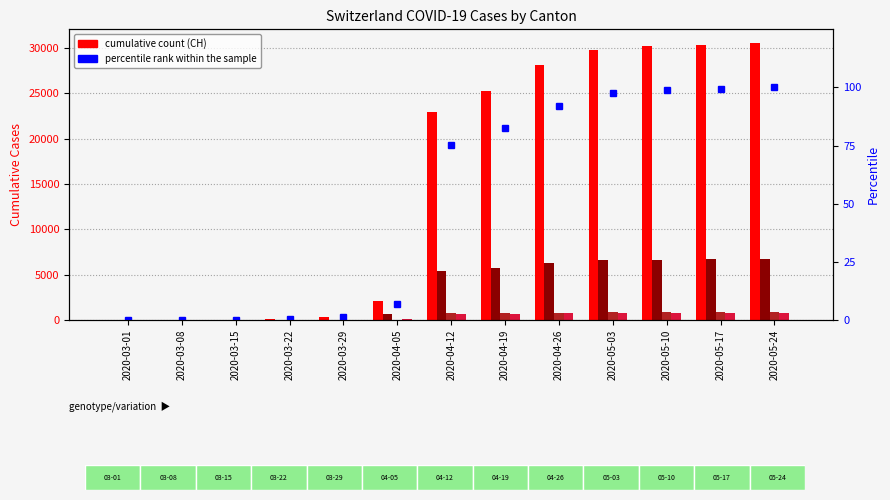

Count the number of categories in the chart.

13